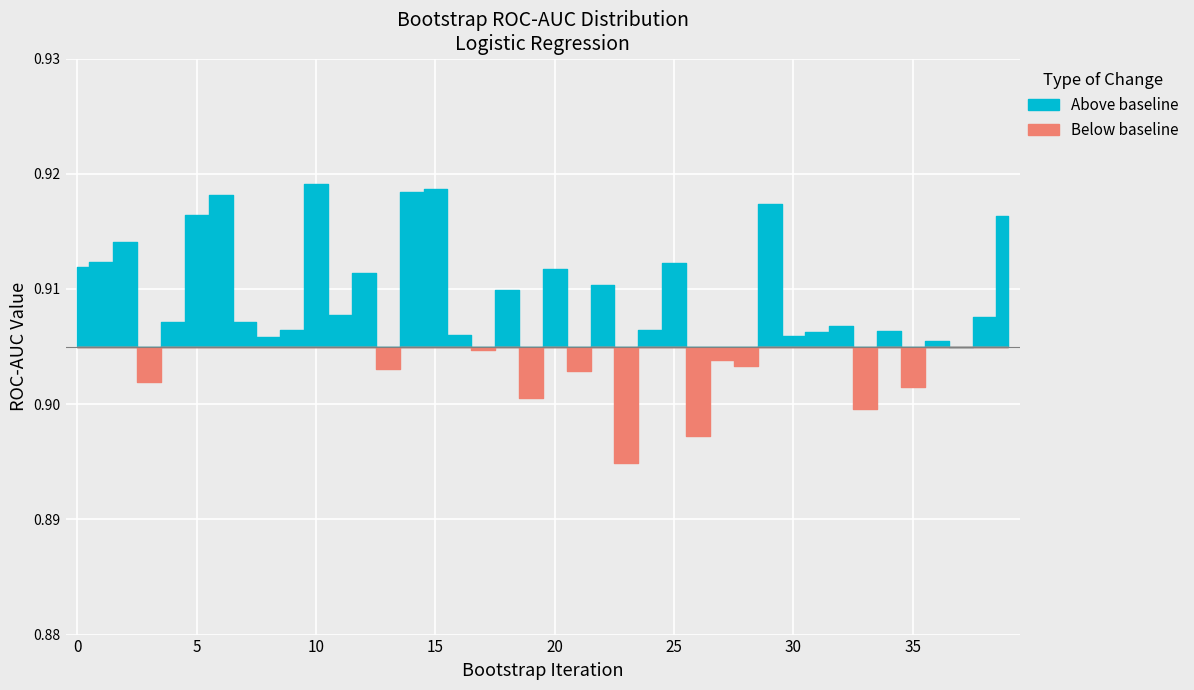

True or false: there are more than 1 points higher than both neighbors.

True